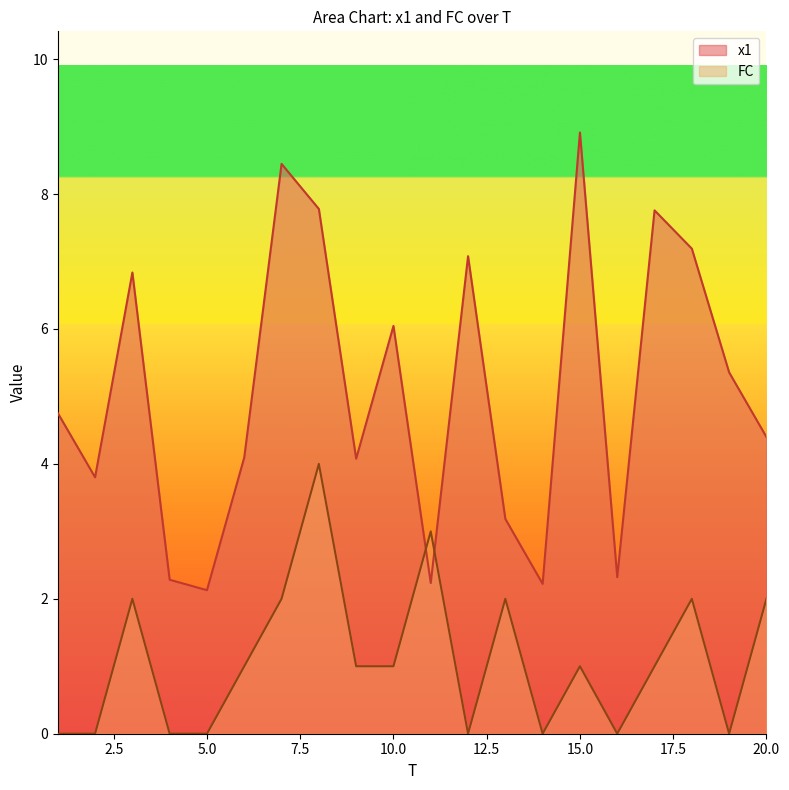

In FC, how many points are higher than both neighbors (excluding endpoints)?

6